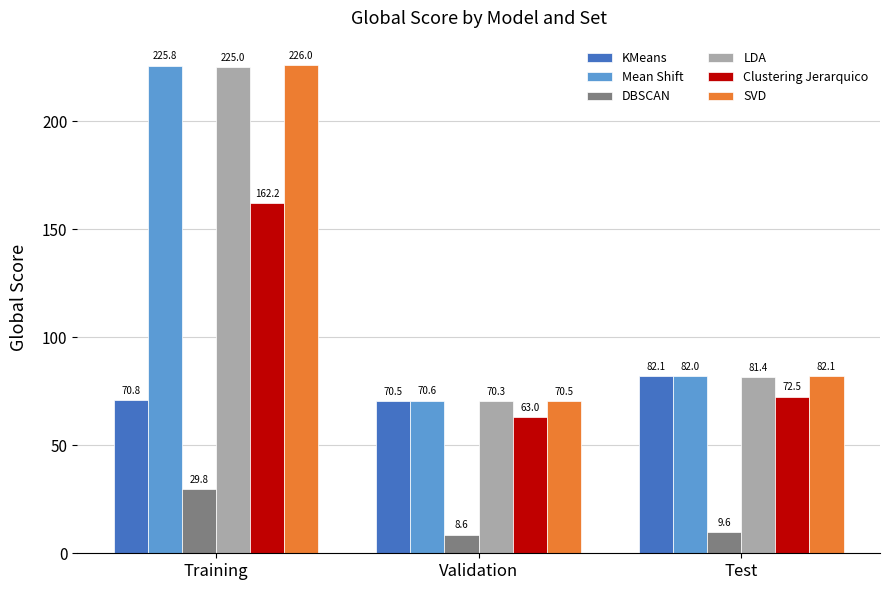

Is it true that KMeans equals 43.4 at Test?

False